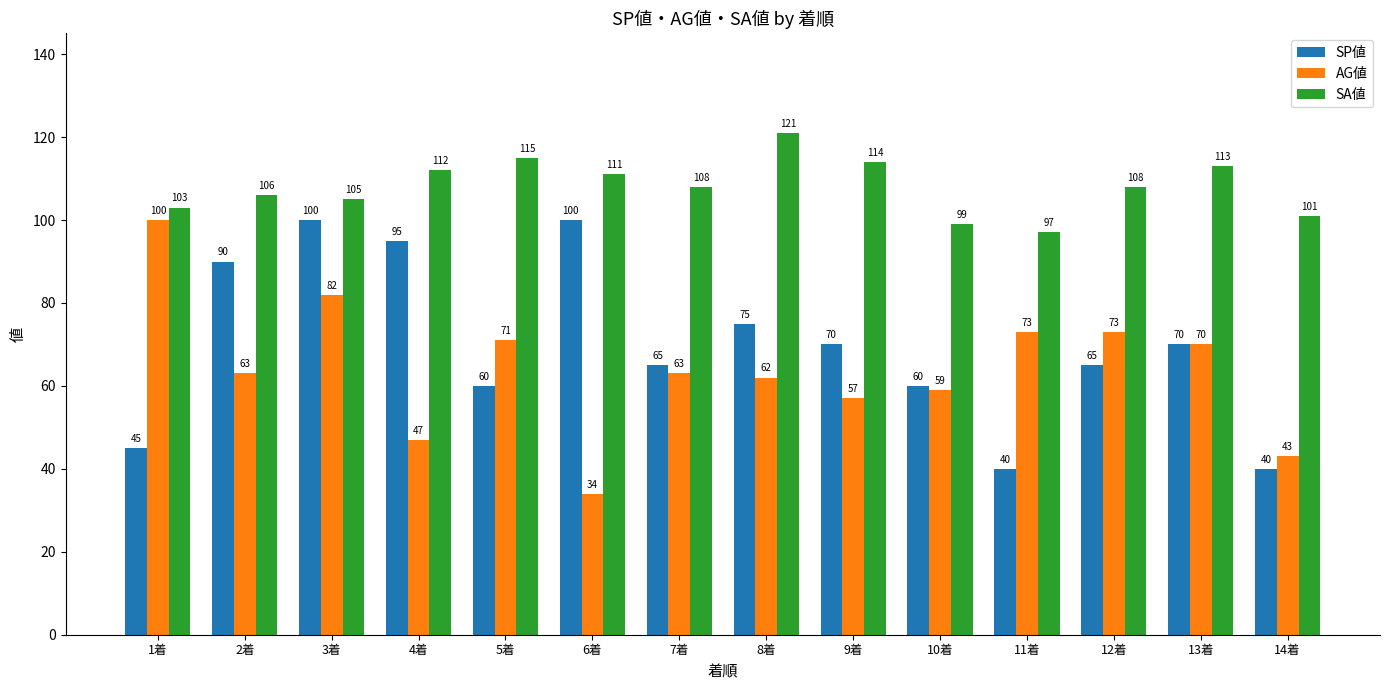

Rank the series at 8着 from highest to lowest value.

SA値, SP値, AG値